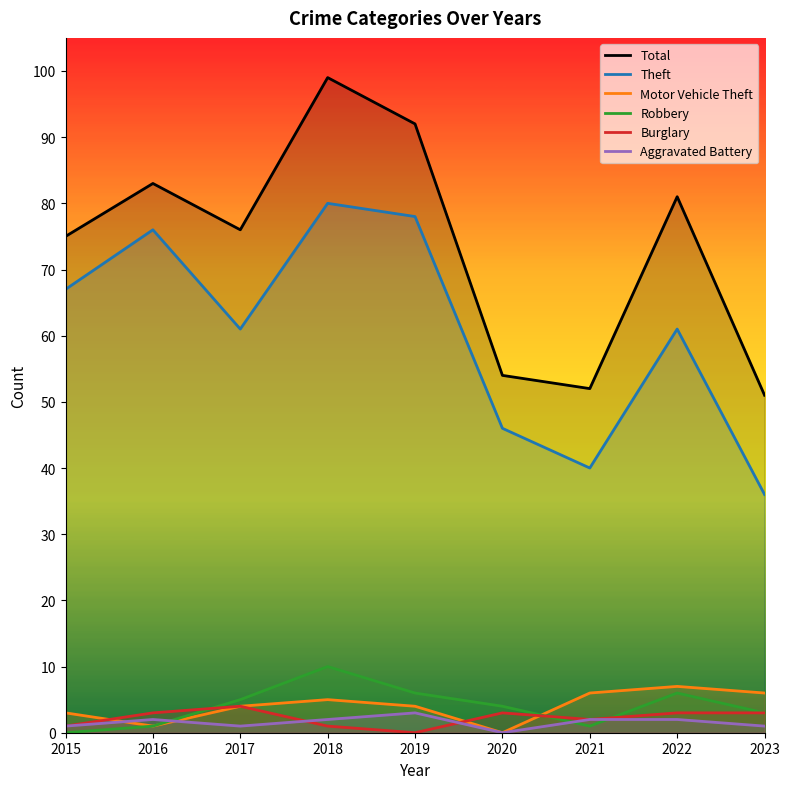

Does the chart have visible grid lines?

No